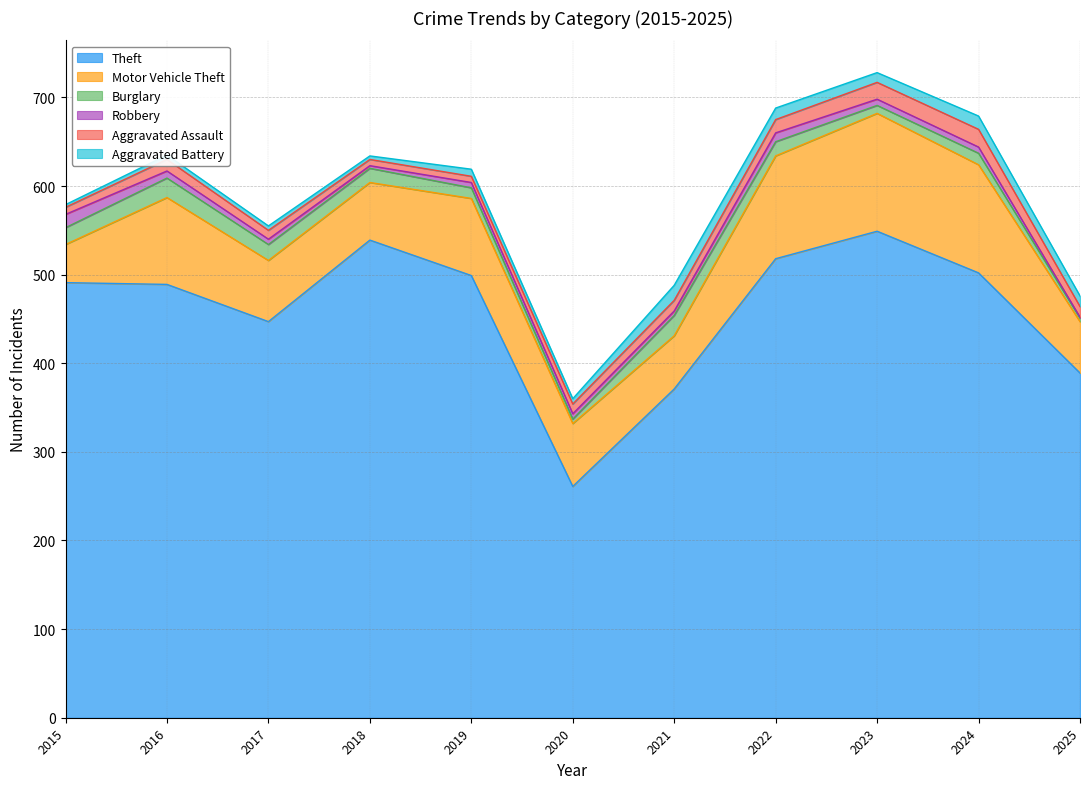

Which series changed the most between 2015 and 2024?

Motor Vehicle Theft